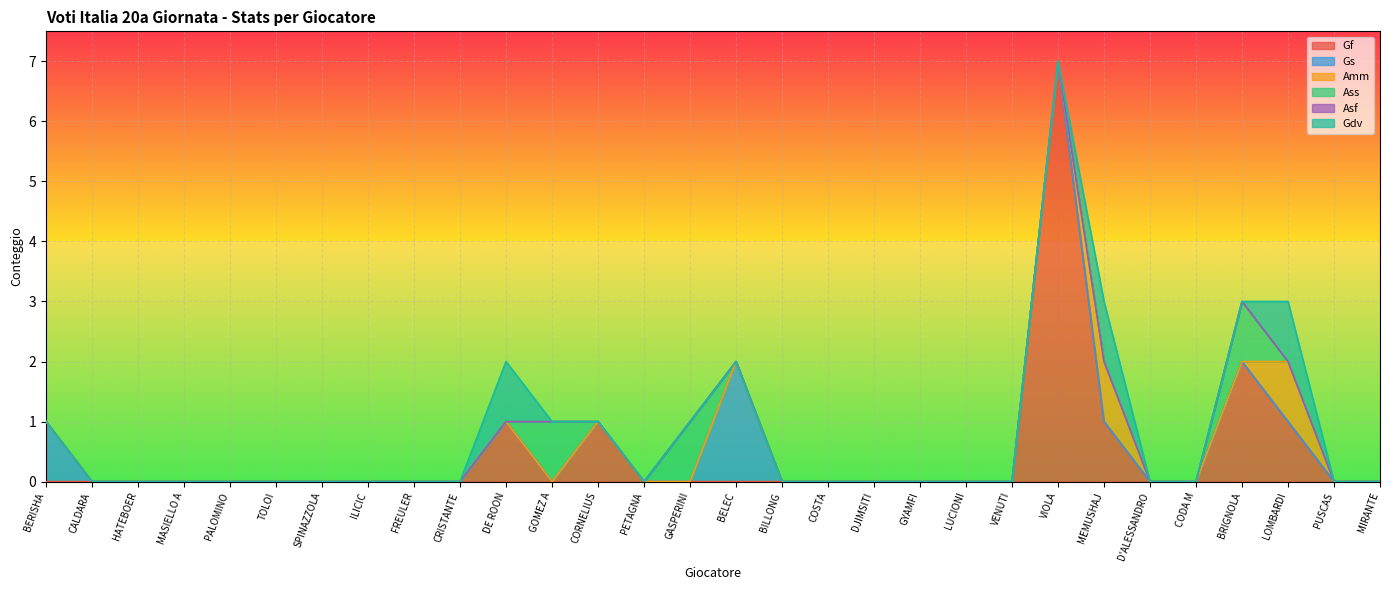

How many data points in Gf are above 0?

6